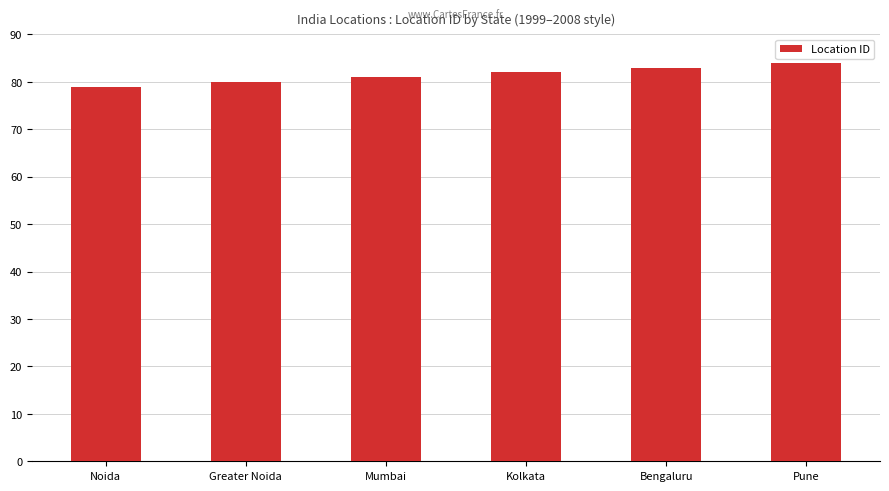

What value does the data have at Greater Noida?

80